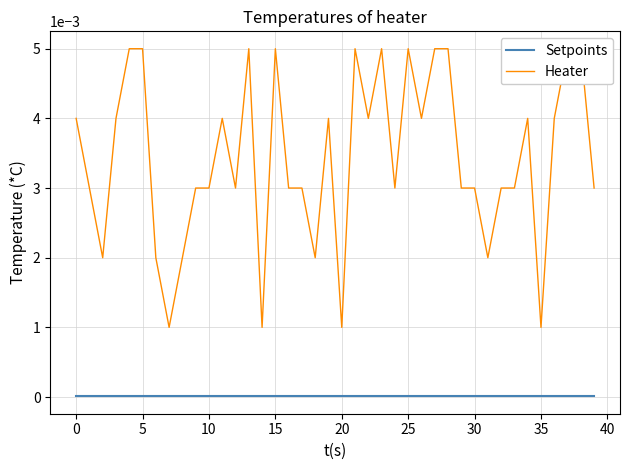

Between 35 and 22, which is larger?

35